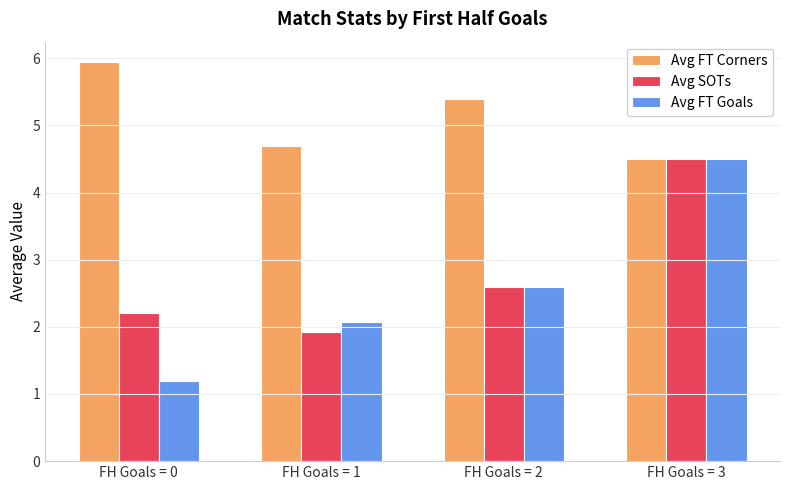

What is the average value of the Avg SOTs series?

2.8